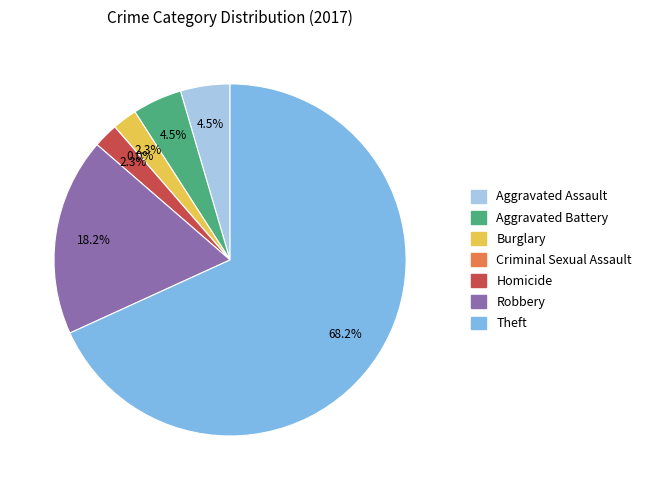

To the nearest percent, what is the difference between the largest and smallest slice percentages?

68%